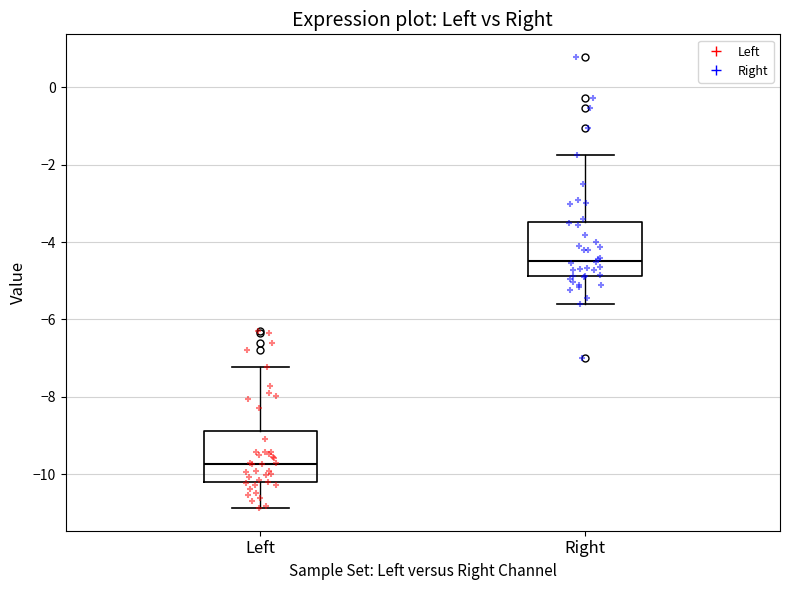

Where is the upper edge of the box for Left on the y-axis? The values are not printed on the chart, so give them approximately, as read against the axis.

-8.8